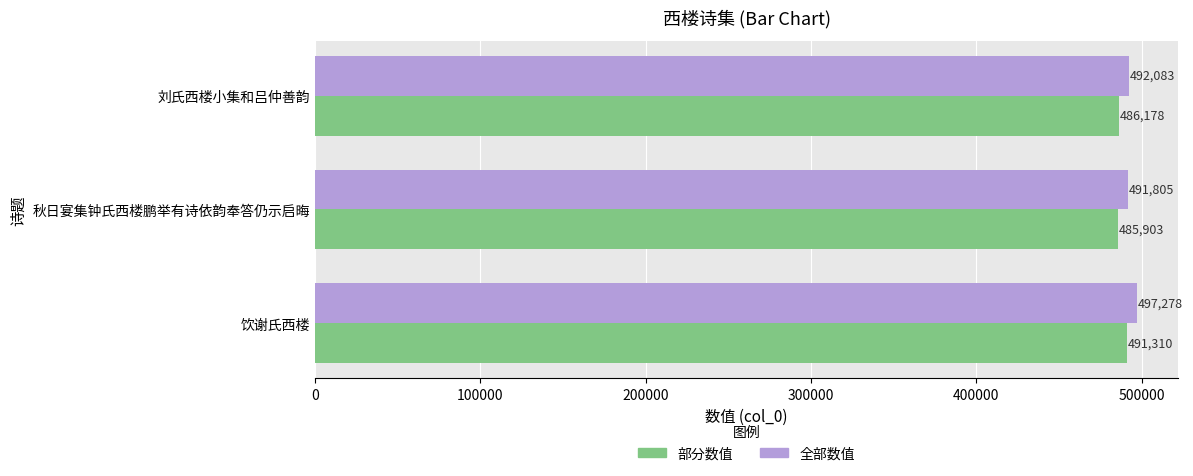

What is the average value of the 部分数值 series?

487797